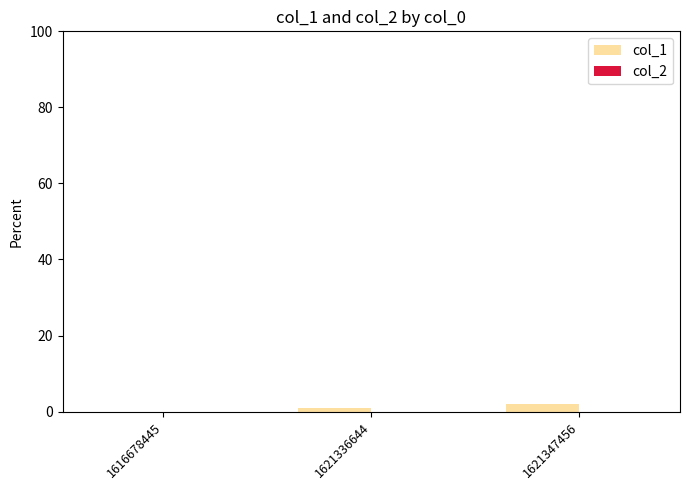

What is the change in value from 1616678445 to 1621347456?

+2